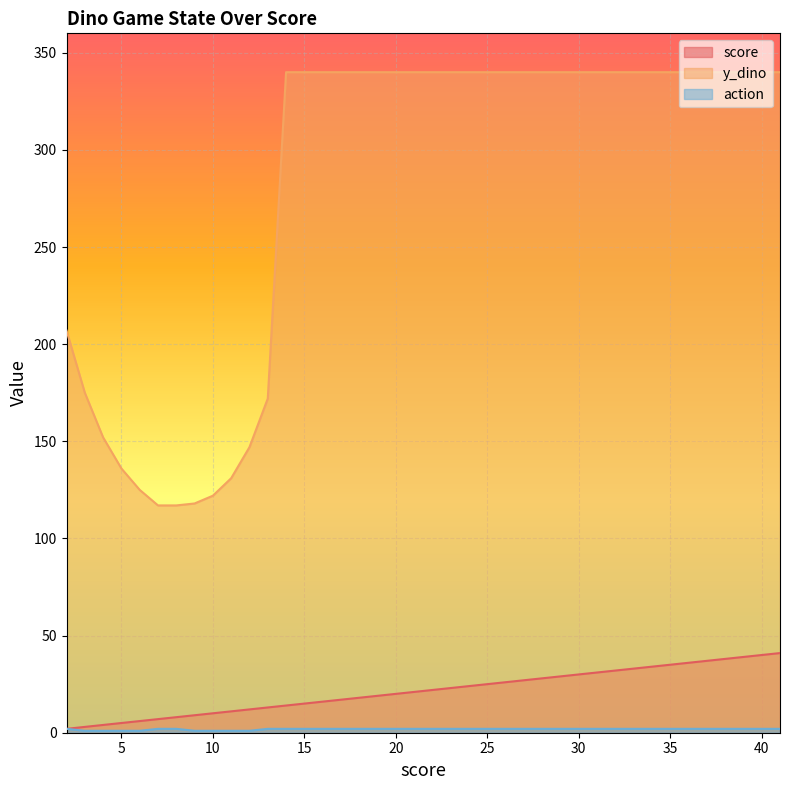

What is the sum of the score values at 13 and 41?

54